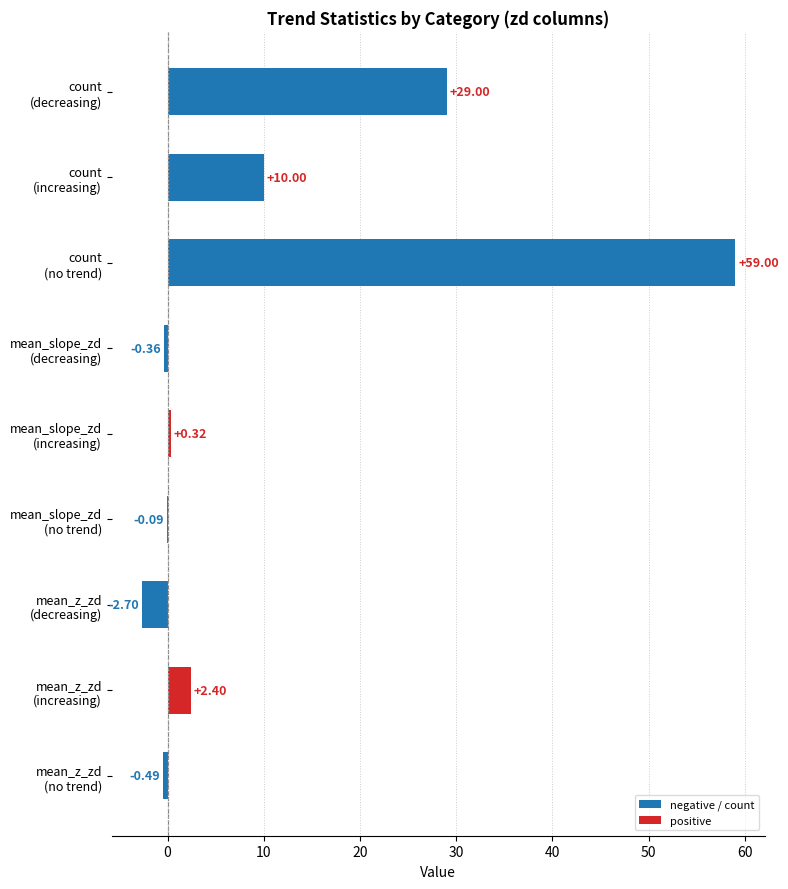

What is the maximum value shown in the chart?

59.0